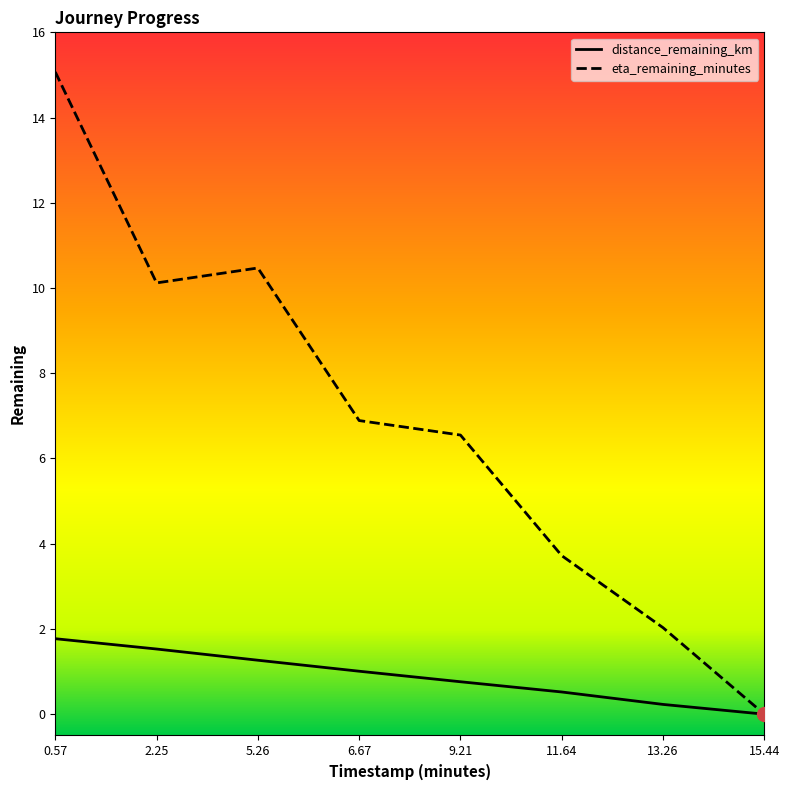

Where does the distance_remaining_km series first go above 1?

0.57